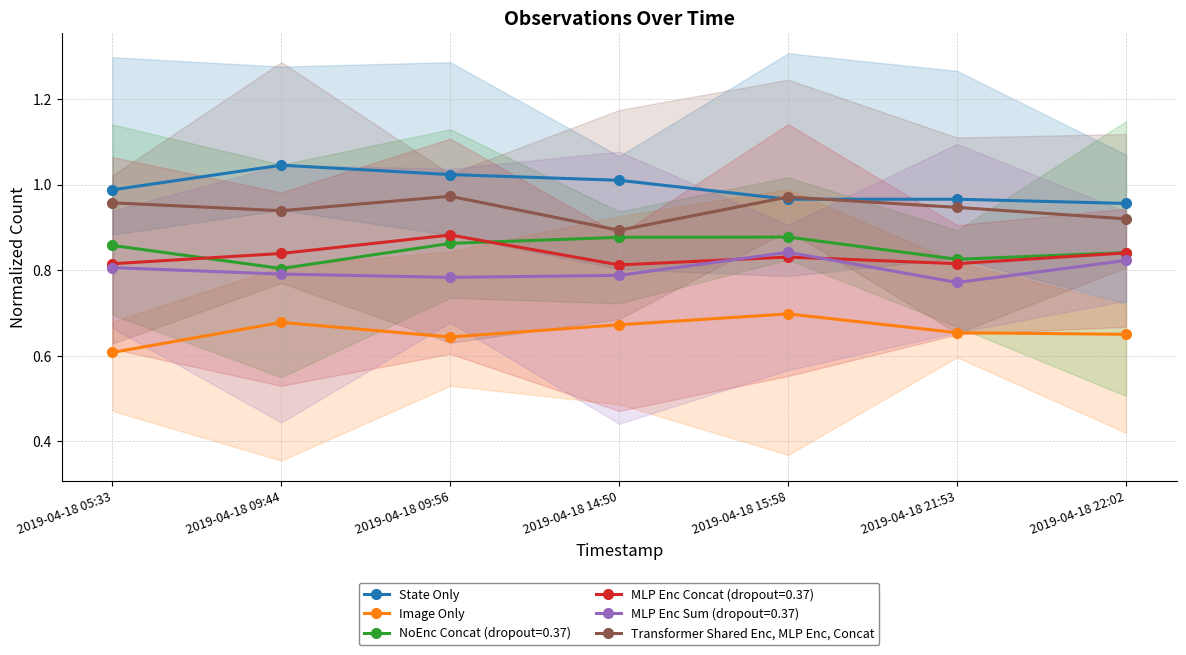

Is it true that Transformer Shared Enc, MLP Enc, Concat equals 1.4 at 2019-04-18 09:44?

False